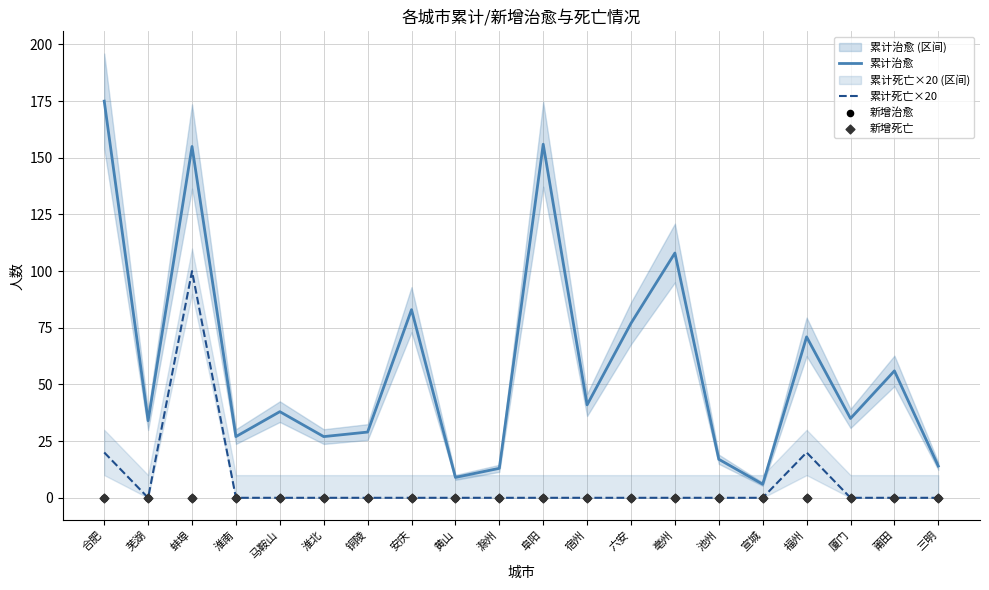

Which series has the largest total across all categories?

累计治愈